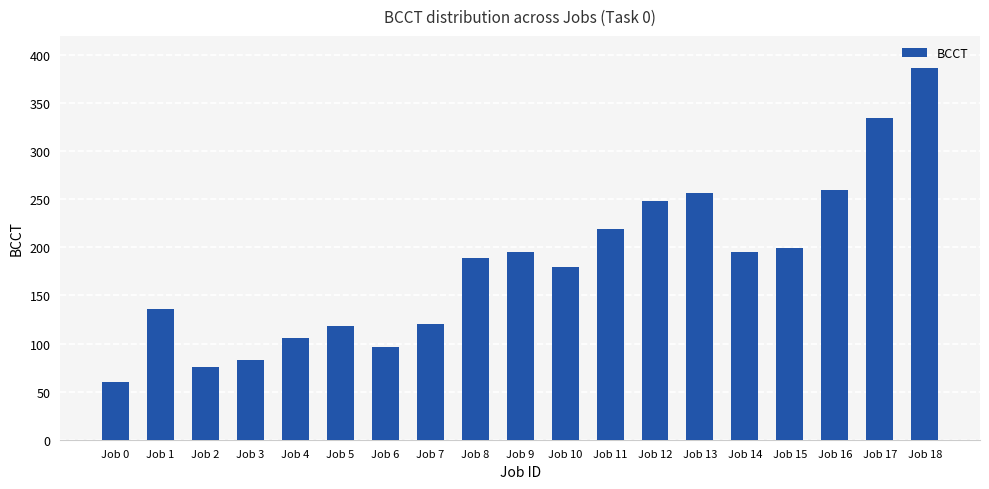

Reading right to left, what are all the values shown in this chart?

Job 18=387	Job 17=335	Job 16=260	Job 15=199	Job 14=195	Job 13=257	Job 12=248	Job 11=219	Job 10=180	Job 9=195	Job 8=189	Job 7=120	Job 6=96	Job 5=118	Job 4=106	Job 3=83	Job 2=76	Job 1=136	Job 0=60